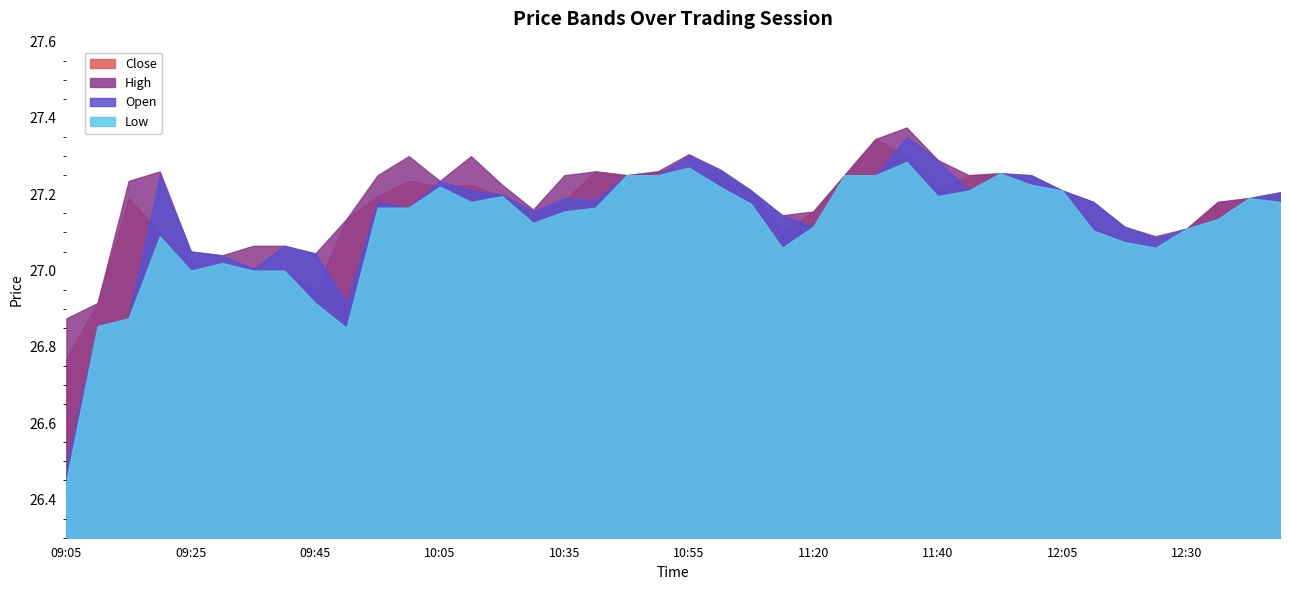

What is the label of the 18th point from the right?

11:05